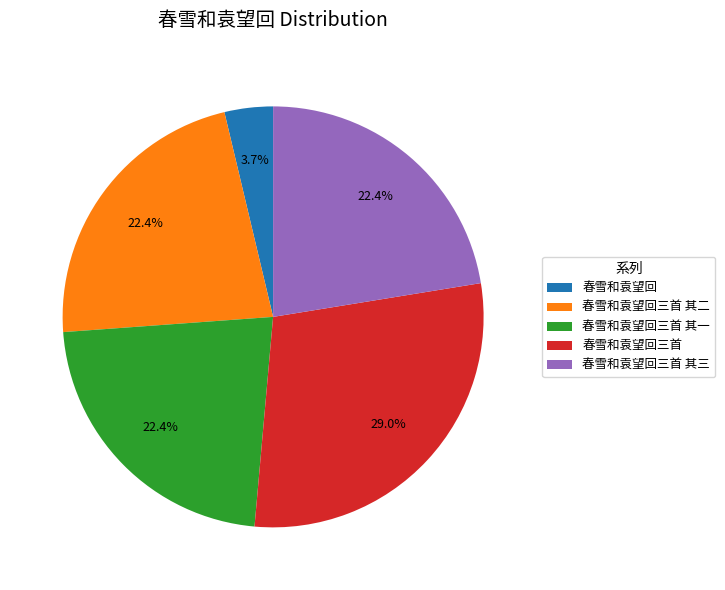

To the nearest percent, what is the difference between the largest and smallest slice percentages?

25%